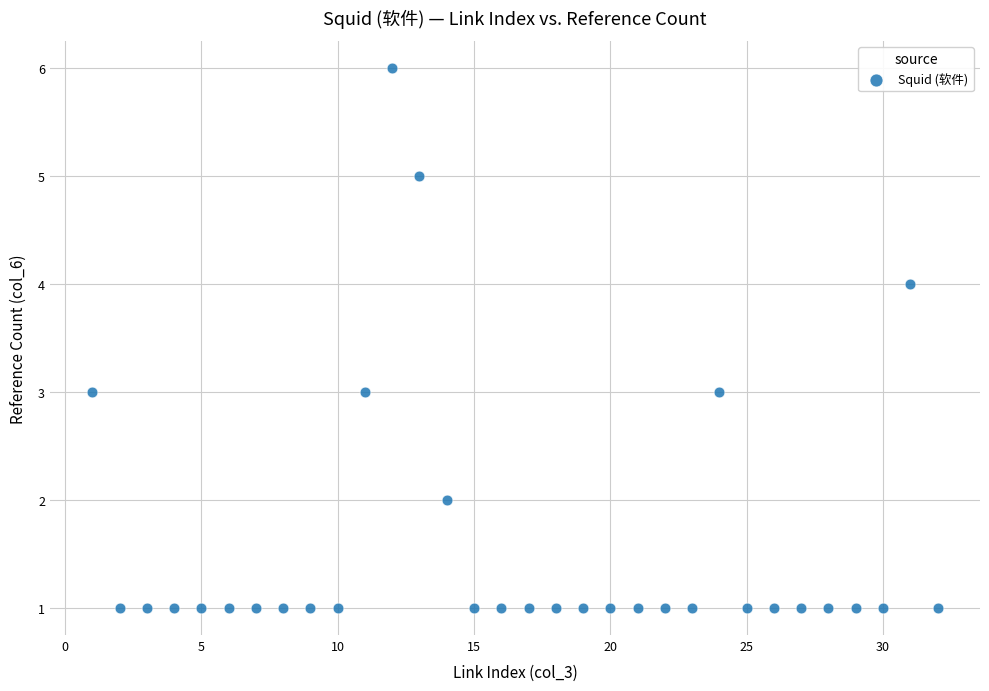

What is the range of X values (max minus min)?

31